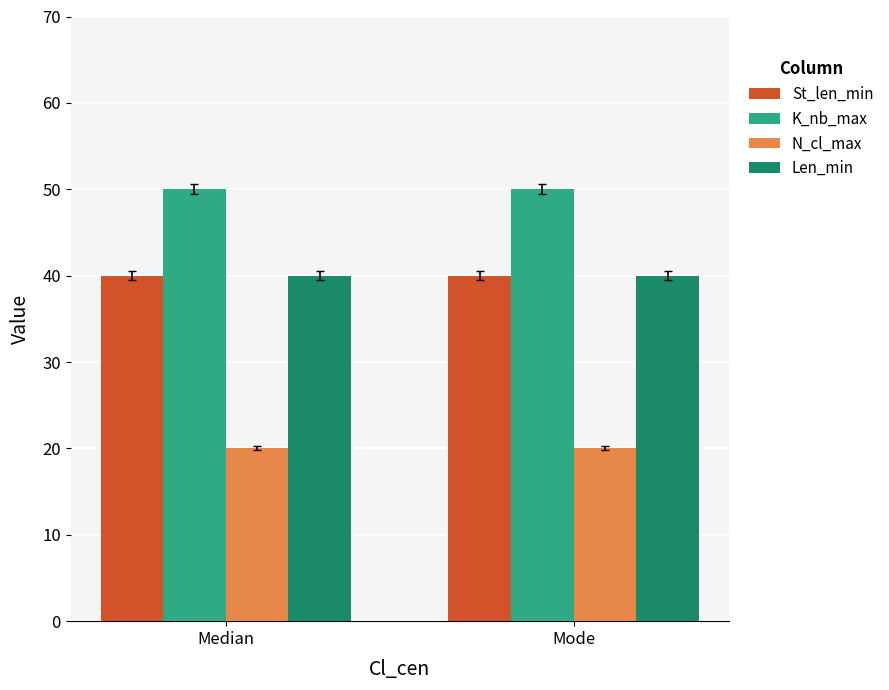

Is it true that Len_min equals 40 at Median?

True